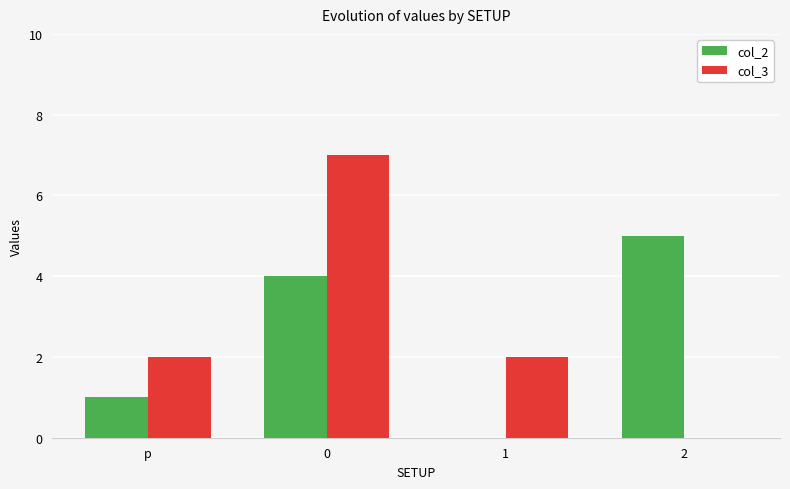

What is the sum of all col_3 values?

11